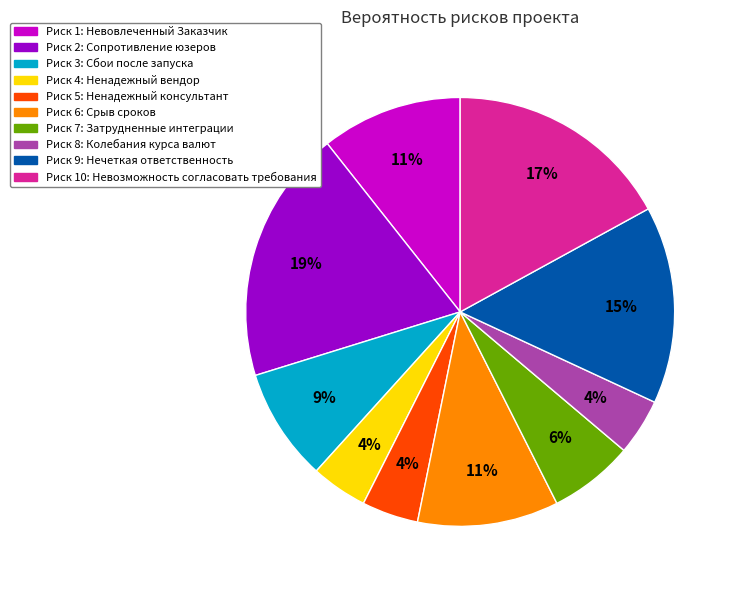

Does any single category account for the majority?

No